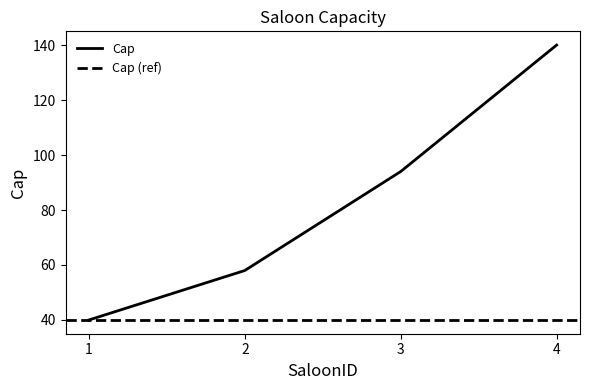

What is the change in value from 1 to 4?

+100